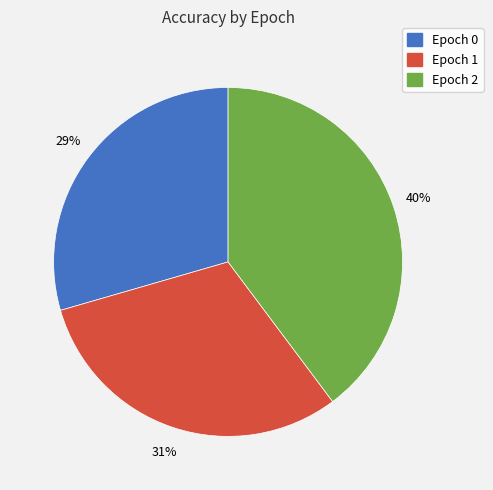

Combined, do Epoch 0 and Epoch 2 account for over 50%?

Yes